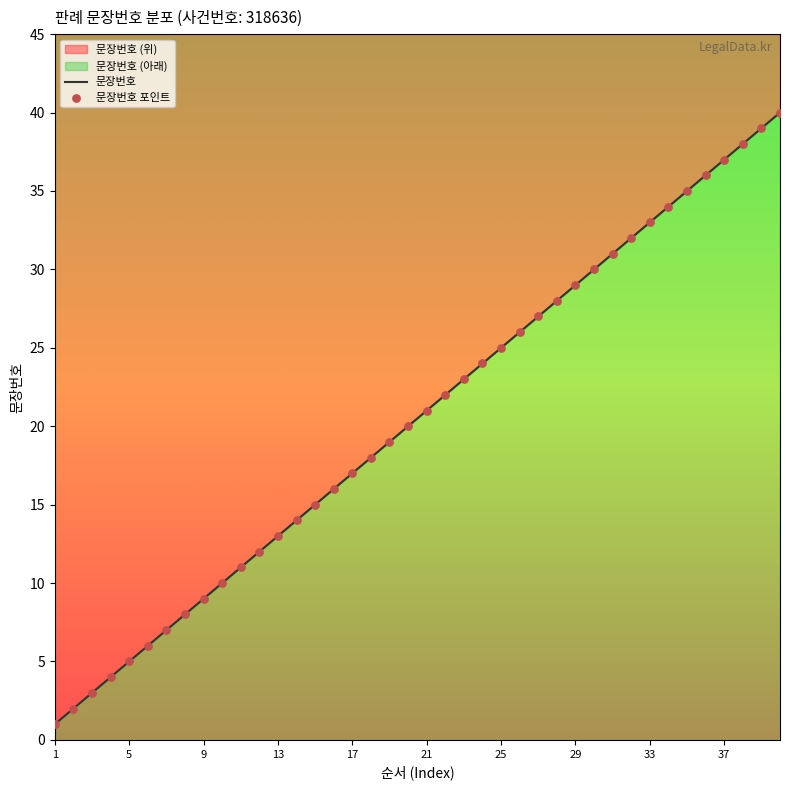

What is the ratio of the value at 21 to the value at 6?

3.5